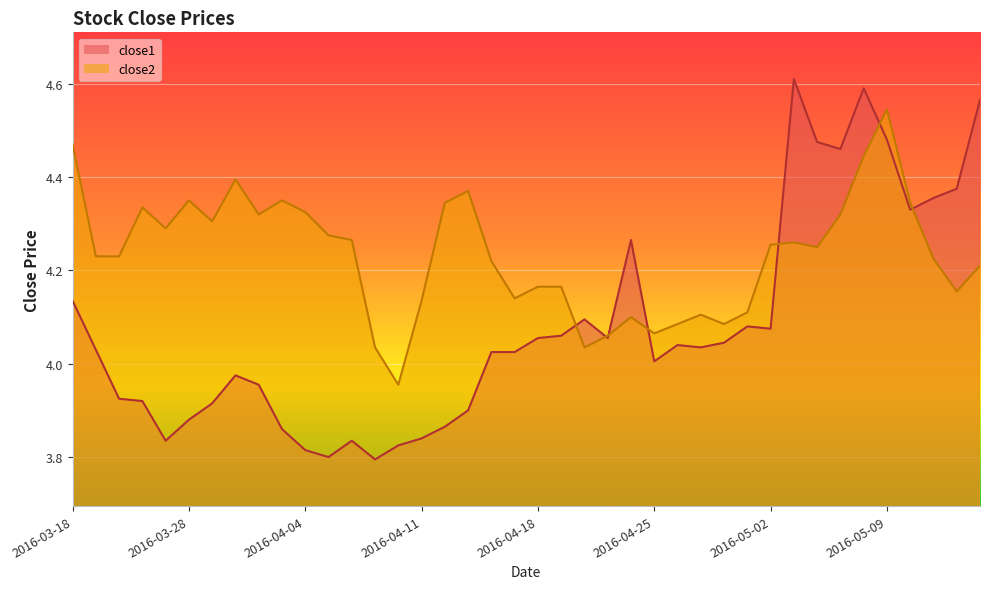

Which series has the widest spread of values?

close1